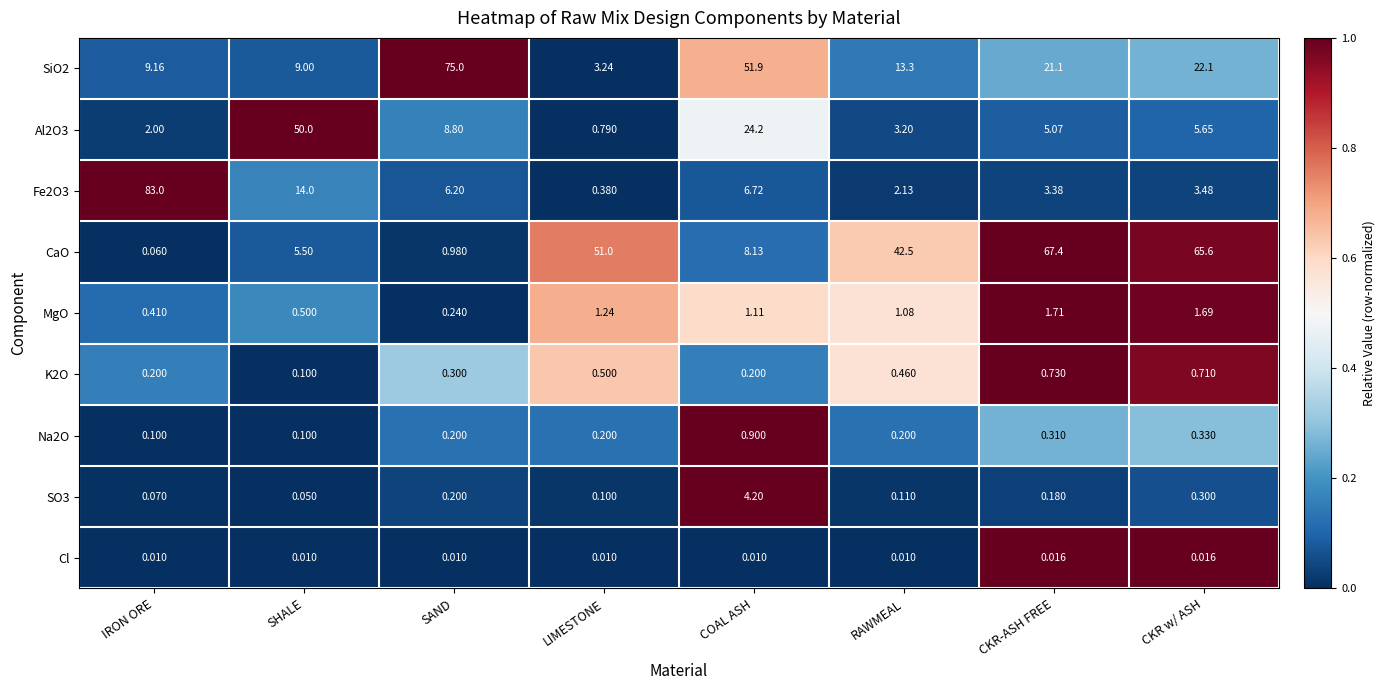

Rank the categories by Al2O3 value from highest to lowest.

SHALE, COAL ASH, SAND, CKR w/ ASH, CKR-ASH FREE, RAWMEAL, IRON ORE, LIMESTONE